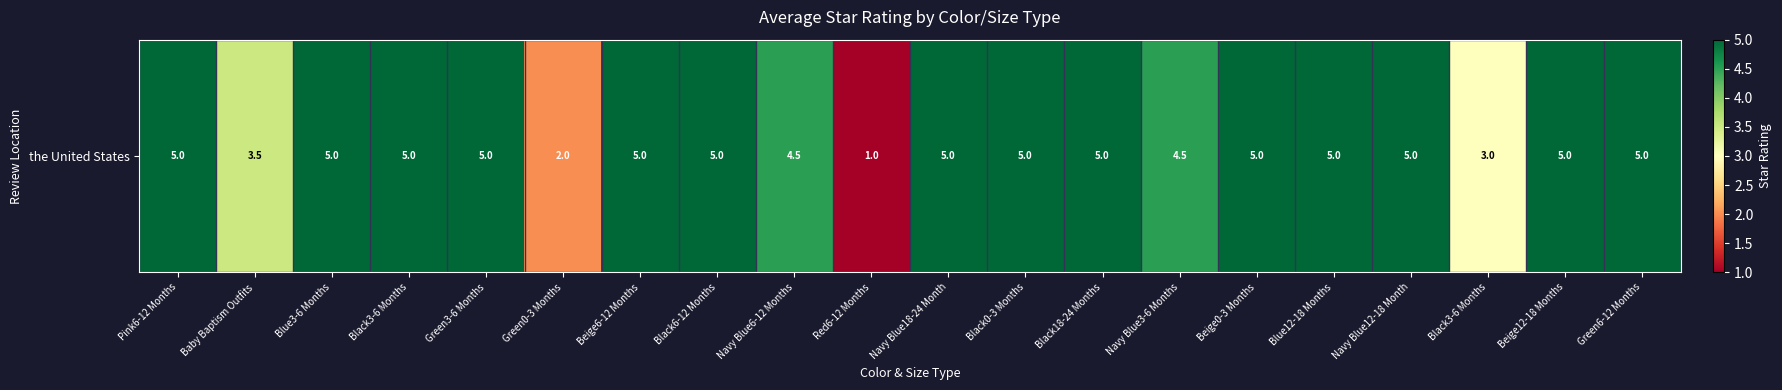

List the labels in order of value, largest first.

Pink6-12 Months, Blue3-6 Months, Black3-6 Months, Green3-6 Months, Beige6-12 Months, Black6-12 Months, Navy Blue18-24 Month, Black0-3 Months, Black18-24 Months, Beige0-3 Months, Blue12-18 Months, Navy Blue12-18 Month, Beige12-18 Months, Green6-12 Months, Navy Blue6-12 Months, Navy Blue3-6 Months, Baby Baptism Outfits, Black3-6 Months, Green0-3 Months, Red6-12 Months